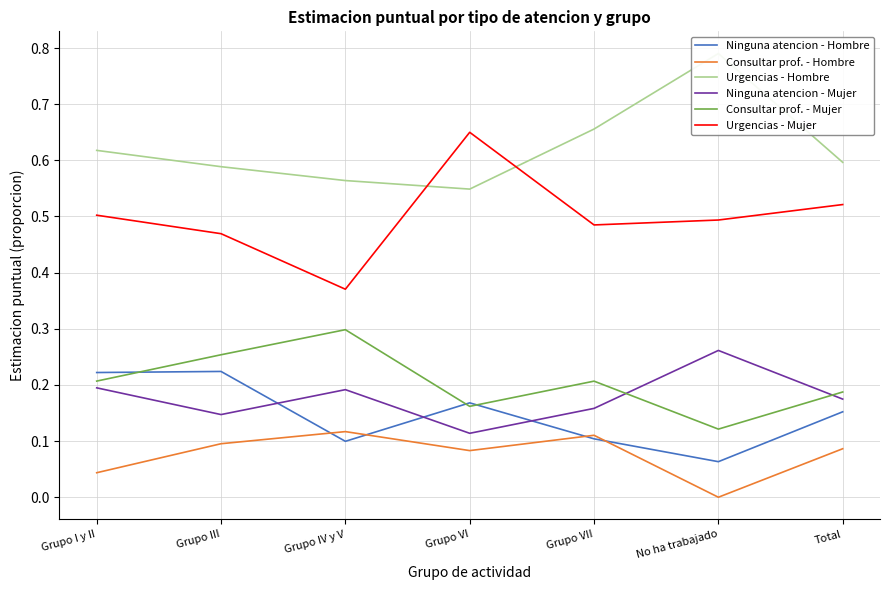

At which label does Urgencias - Hombre reach its peak?

No ha trabajado